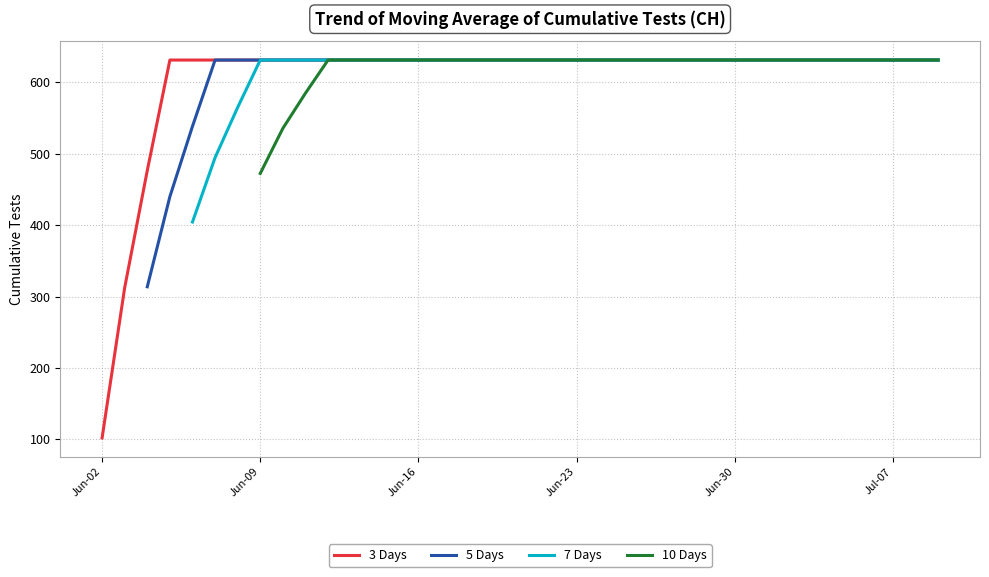

What is the highest value of the 3 Days series?

631.0